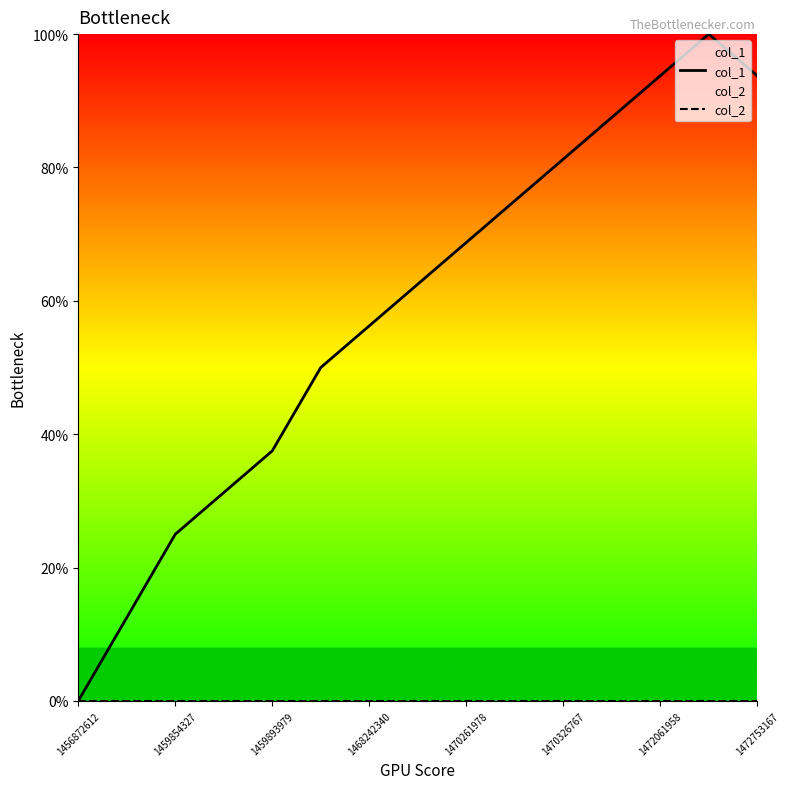

What is the greatest value displayed?

100.0